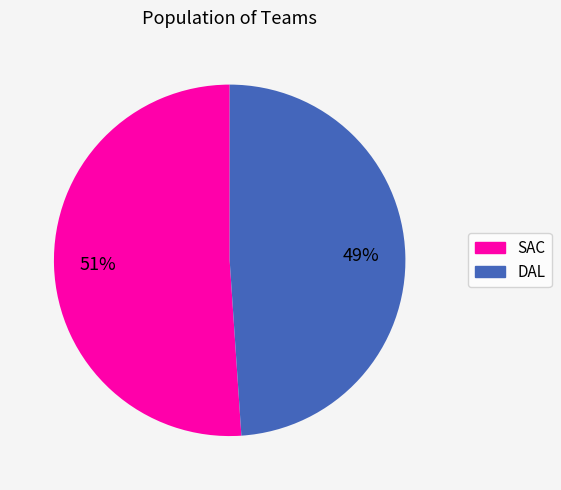

What is the smallest slice in the pie chart?

DAL